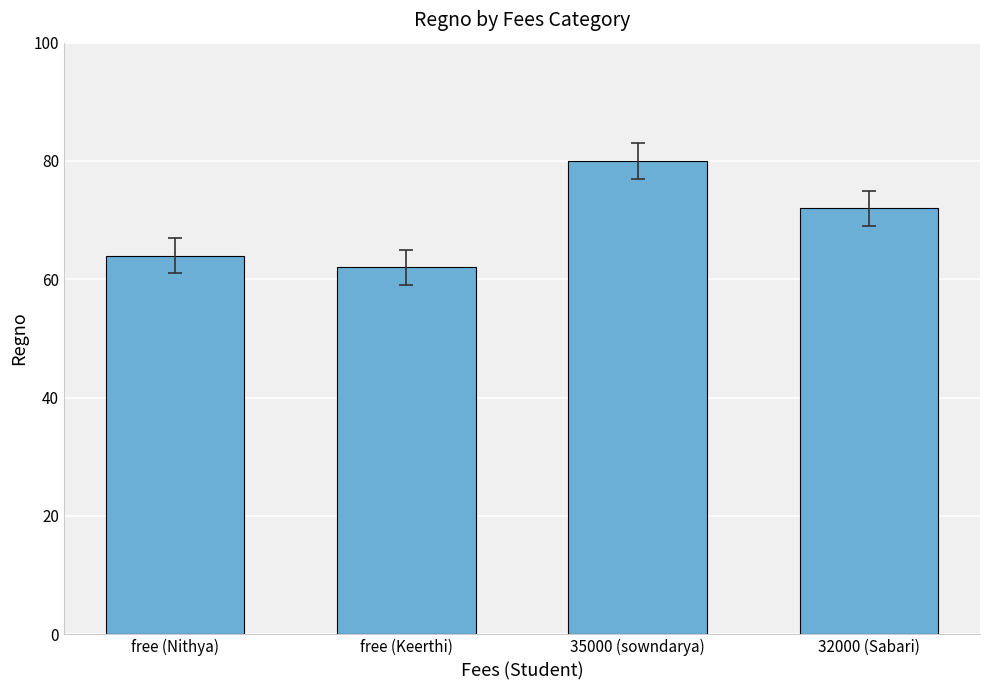

List the labels in order of value, smallest first.

free (Keerthi), free (Nithya), 32000 (Sabari), 35000 (sowndarya)